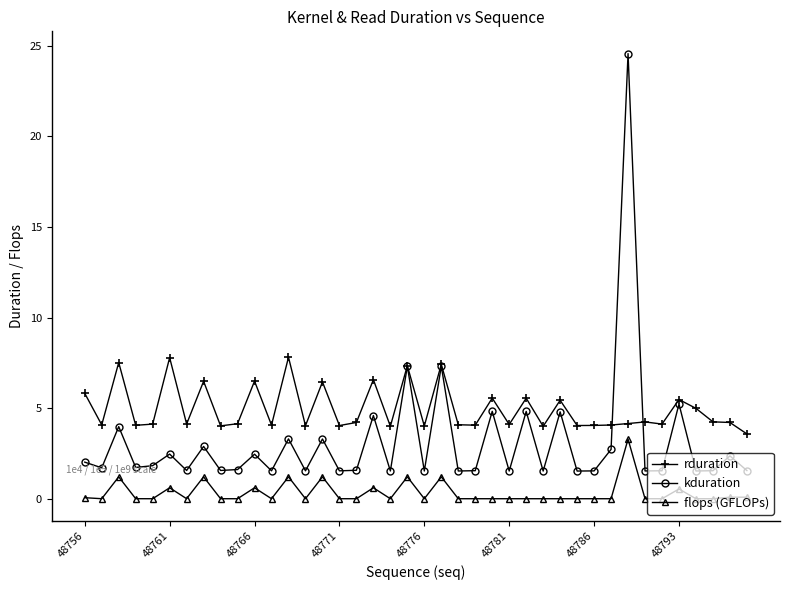

What is the value of the kduration point at the 25th from the left?

4.8